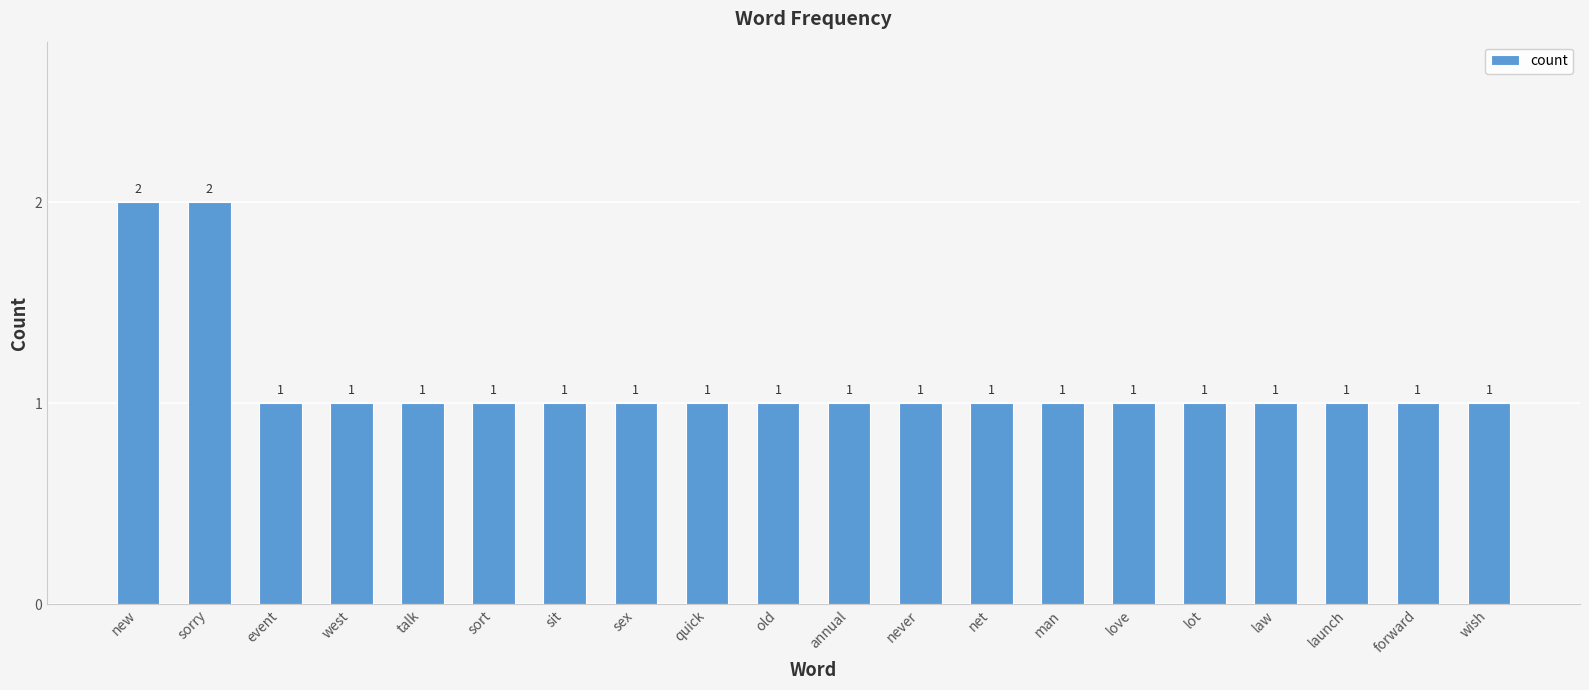

Are the bars horizontal?

No